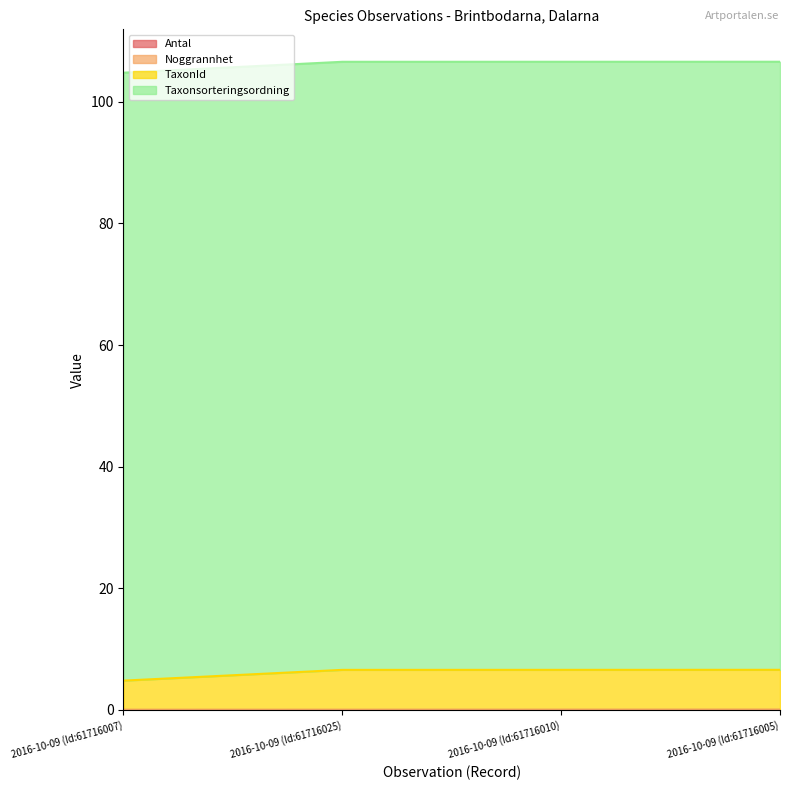

How many categories are shown in the chart?

4